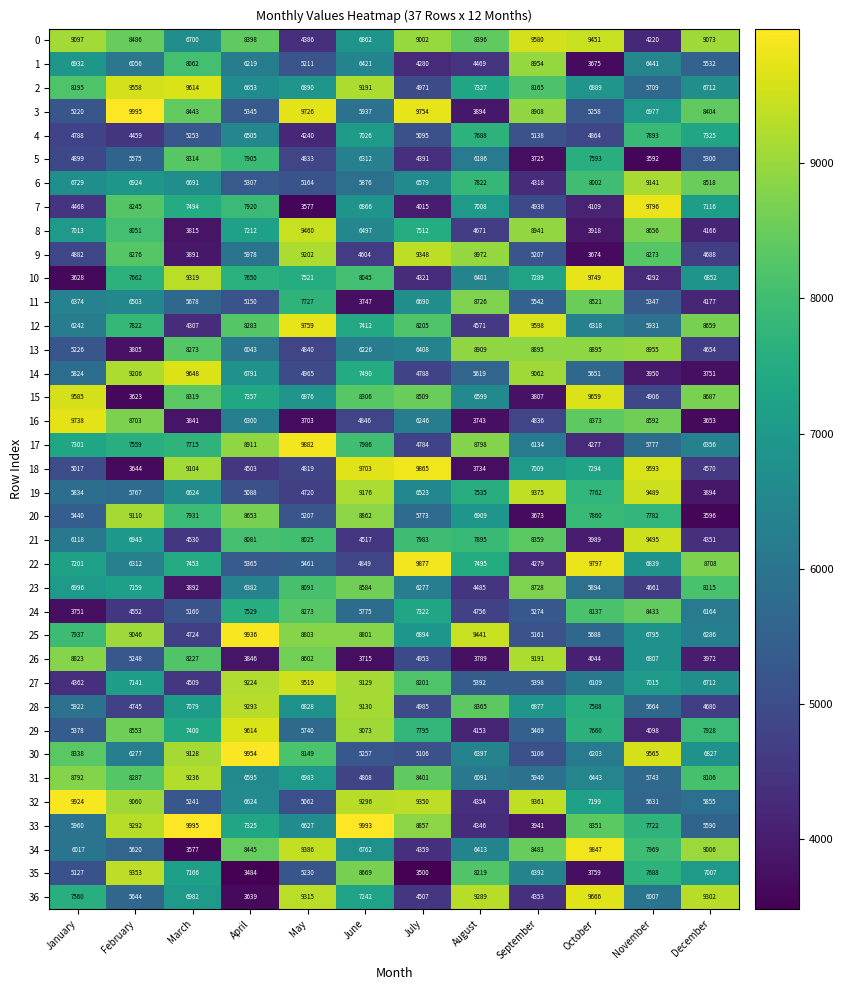

Is it true that 13 equals 3571 at April?

False